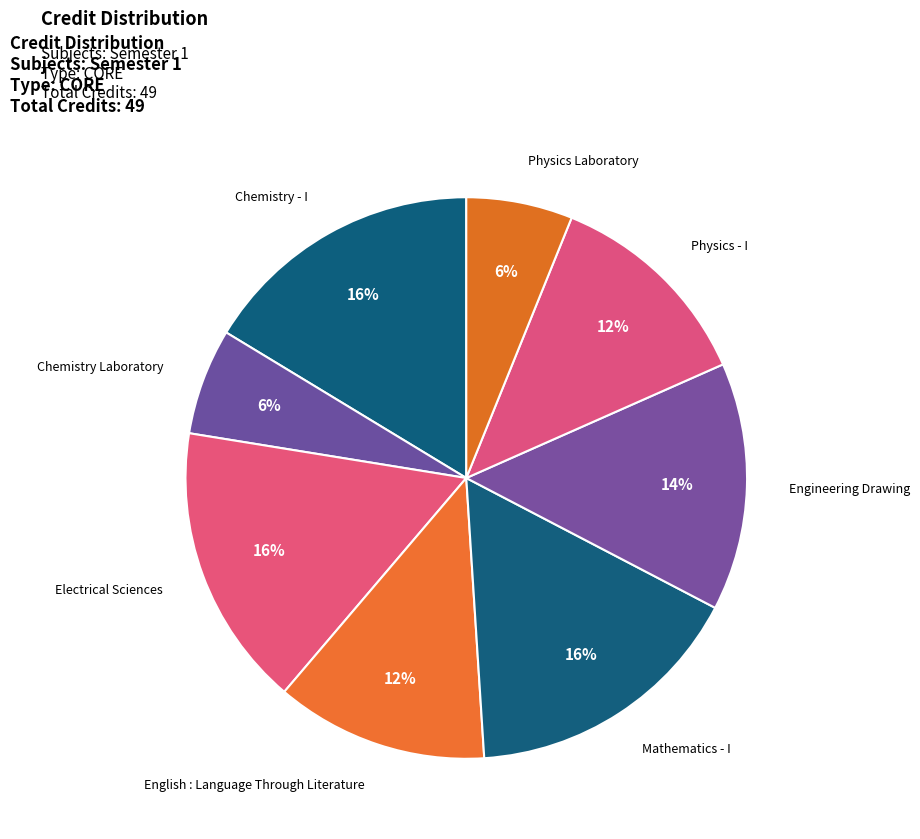

Does Physics Laboratory represent more than half of the total?

No